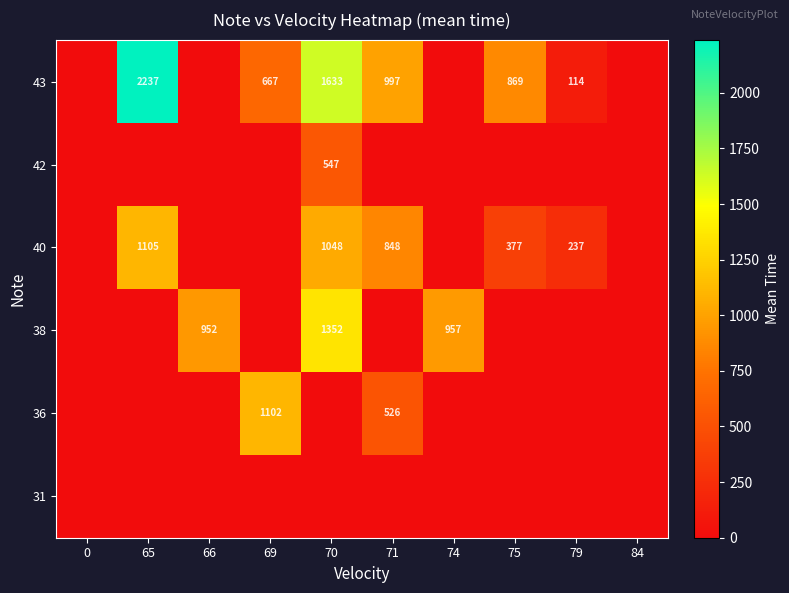

Is it true that 40 equals 1105 at 65?

True